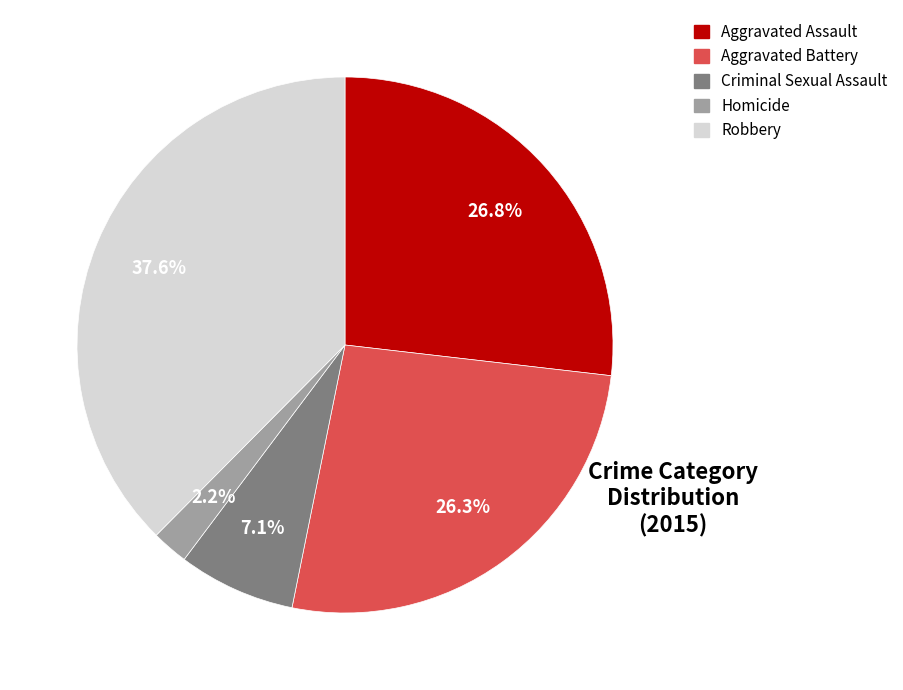

How many segments does this pie chart have?

5